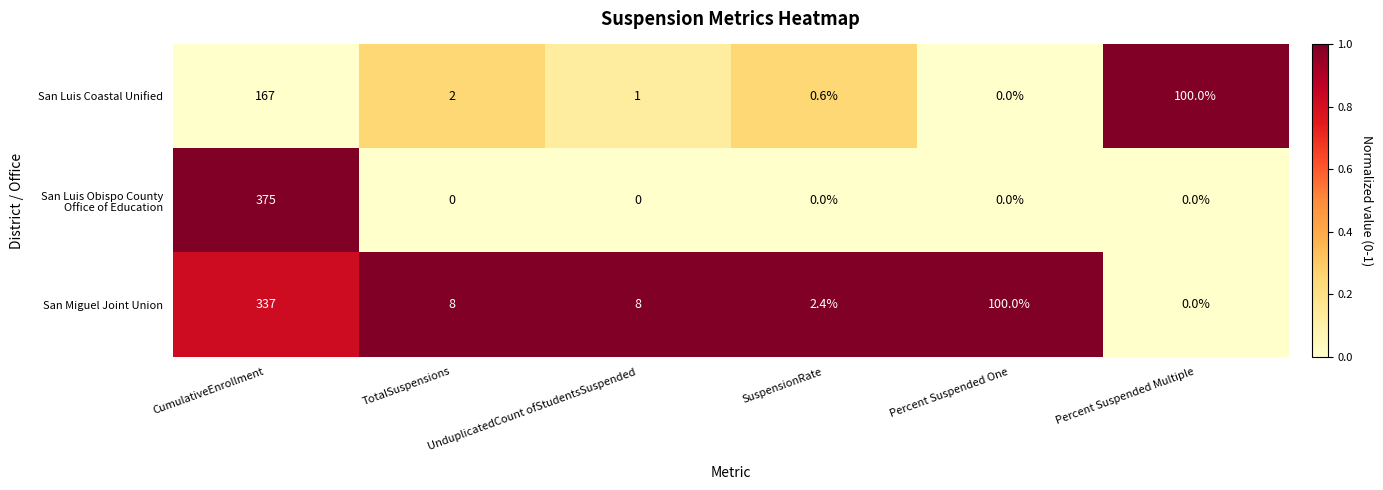

Where does the San Luis Coastal Unified series first go above 2?

CumulativeEnrollment